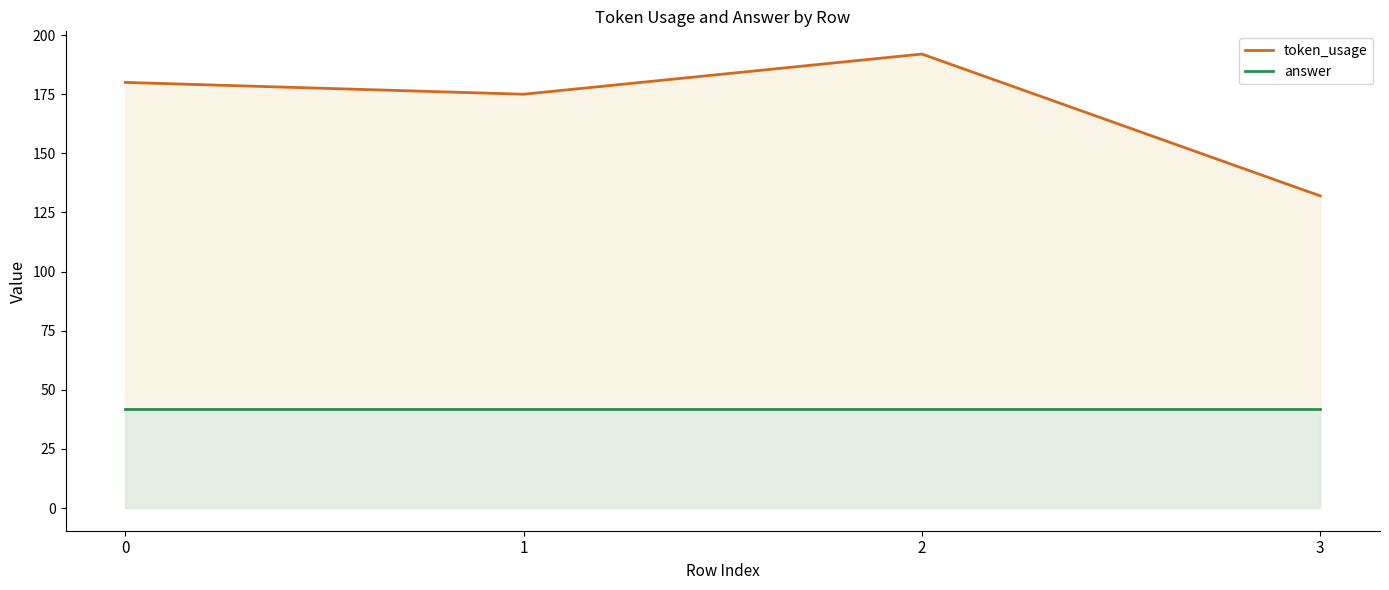

How many data points does each series have?

4